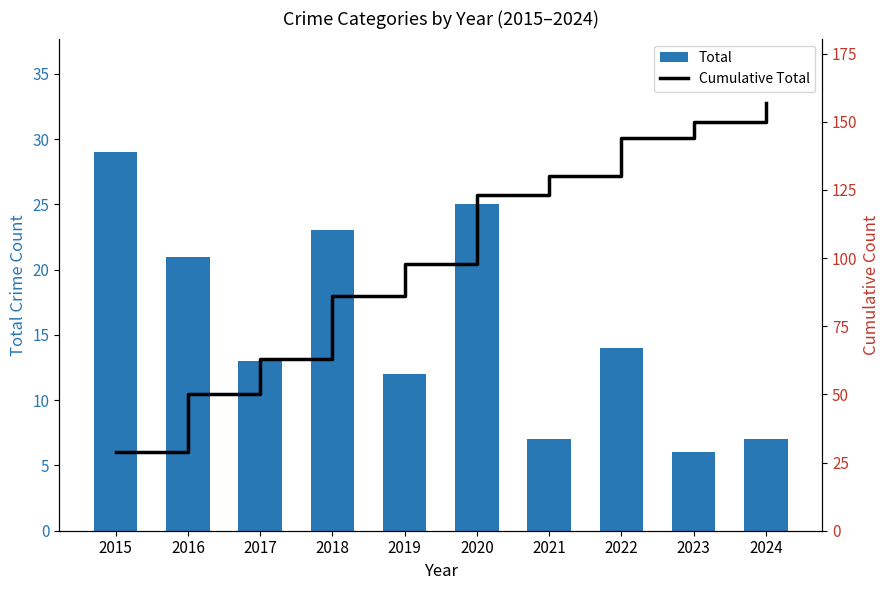

Reading left to right, list all the values displayed in this chart.

Total: 2015=29	2016=21	2017=13	2018=23	2019=12	2020=25	2021=7	2022=14	2023=6	2024=7
Cumulative Total: 2015=29	2016=50	2017=63	2018=86	2019=98	2020=123	2021=130	2022=144	2023=150	2024=157